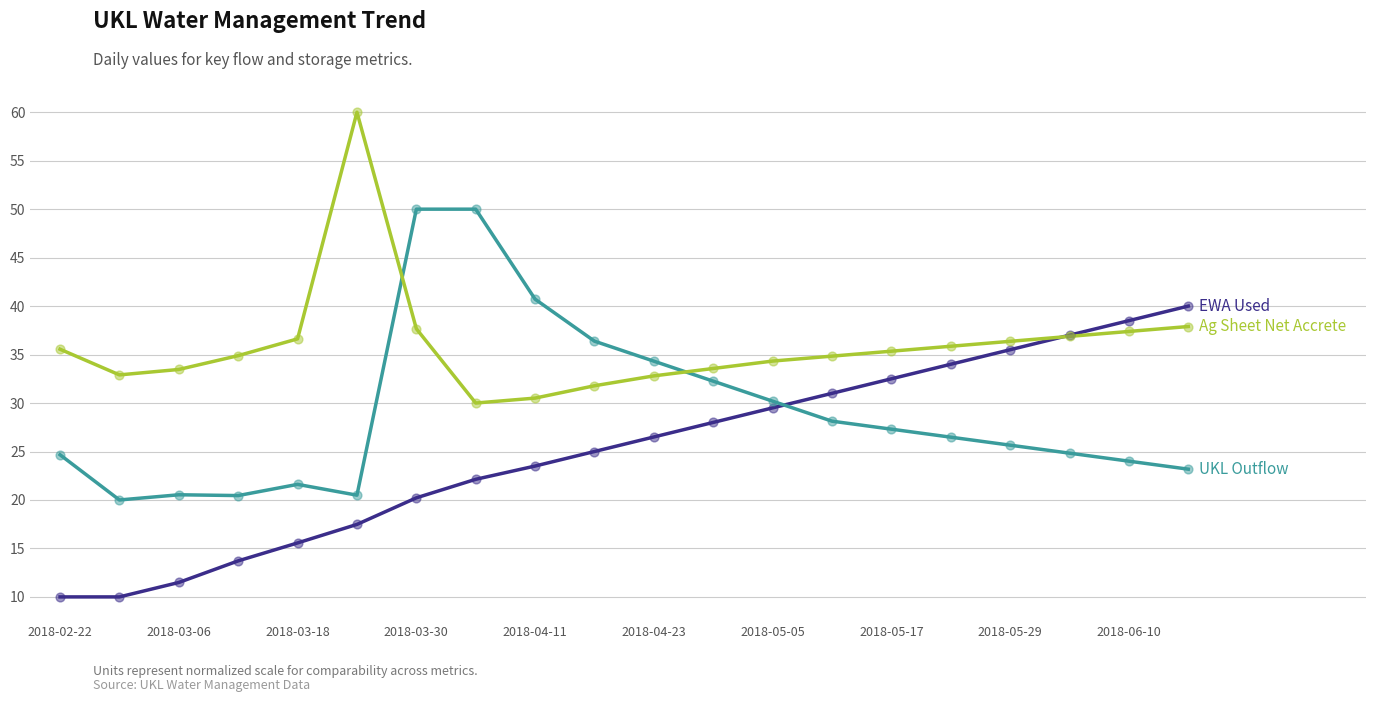

What is the maximum value shown in the chart?

60.0